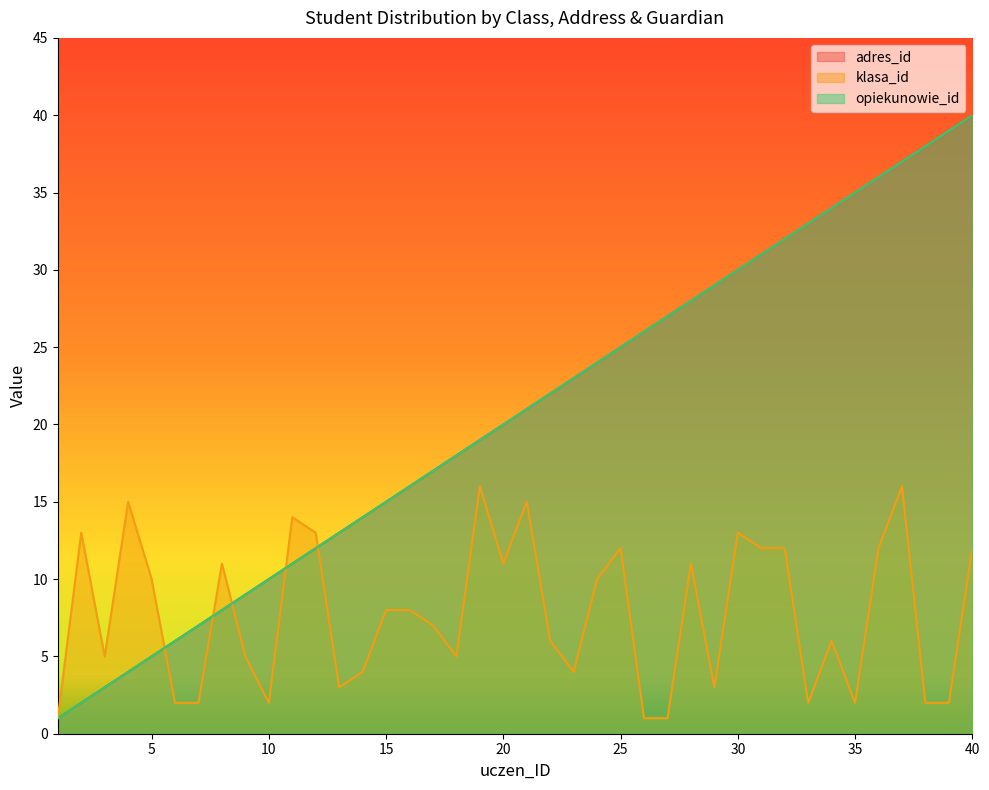

What is the sum of the opiekunowie_id values at 15 and 13?

28